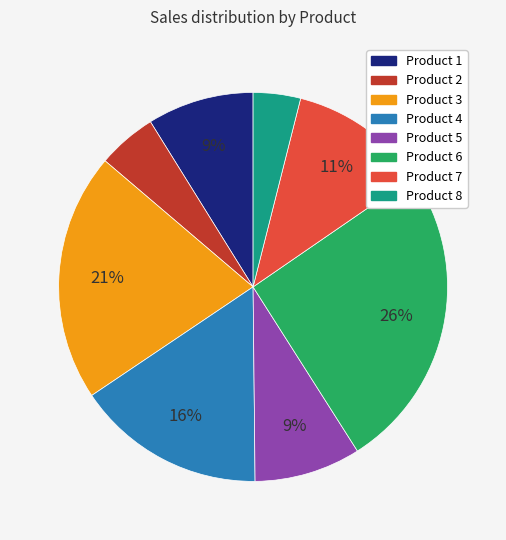

Does any single category account for the majority?

No